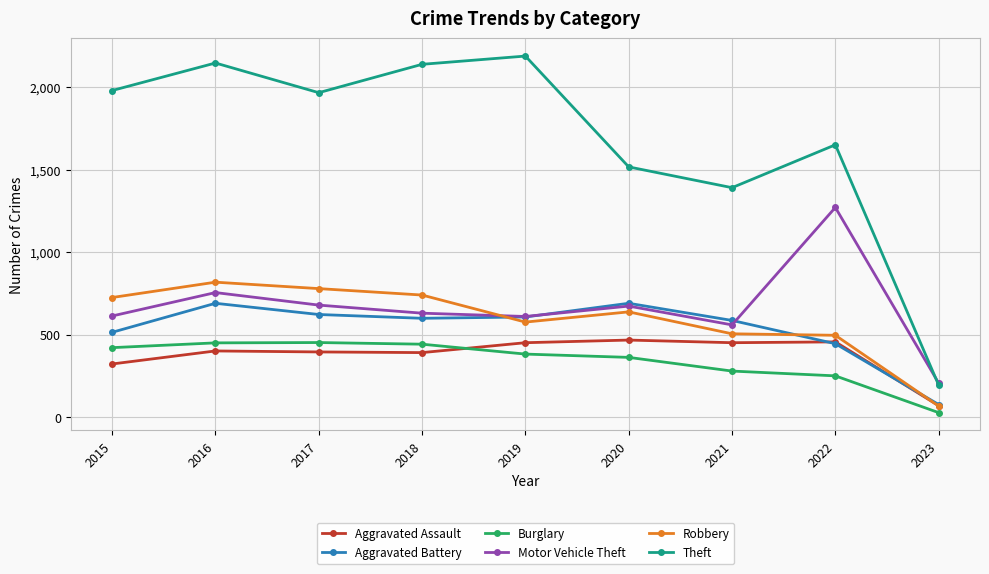

Which series has the largest range (max minus min)?

Theft